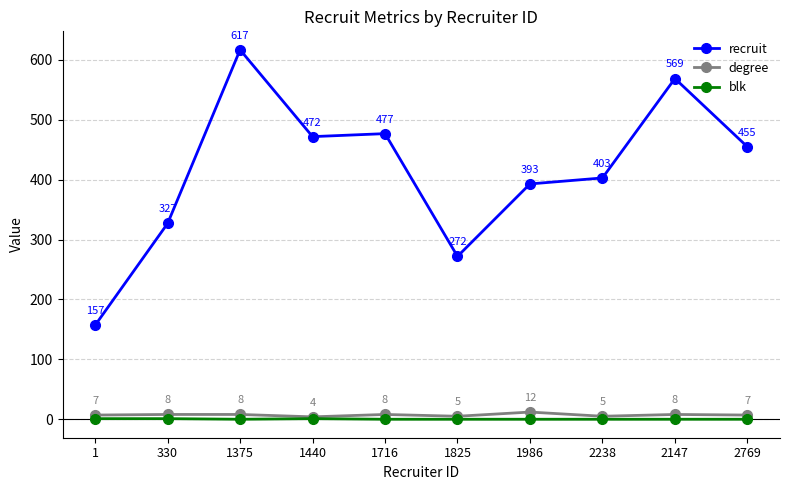

Reading left to right, list all the values displayed in this chart.

recruit: 157	327	617	472	477	272	393	403	569	455
degree: 7	8	8	4	8	5	12	5	8	7
blk: 1	1	0	1	0	0	0	0	0	0